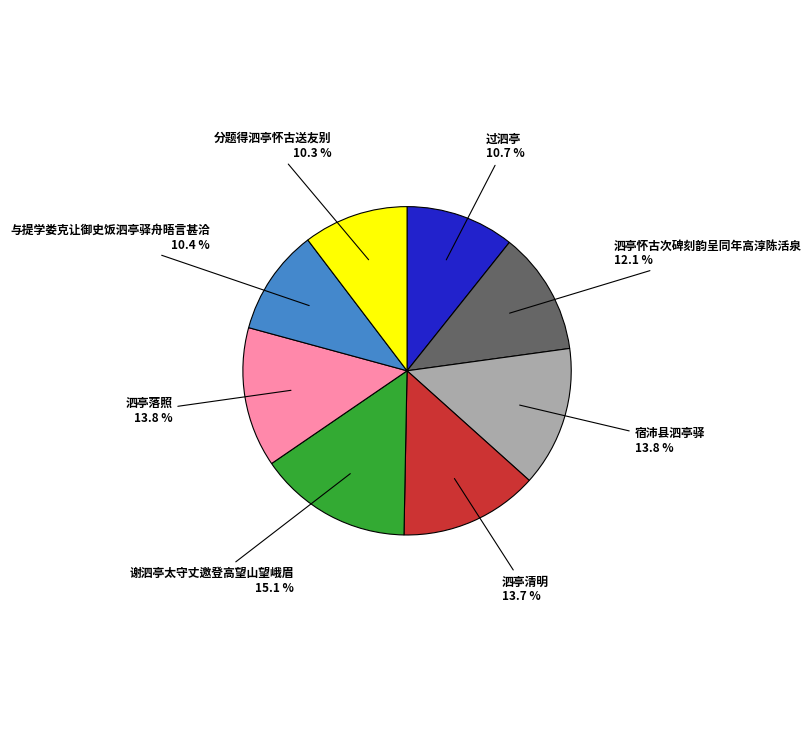

To the nearest percent, what portion does 谢泗亭太守丈邀登高望山望峨眉 represent?

15%